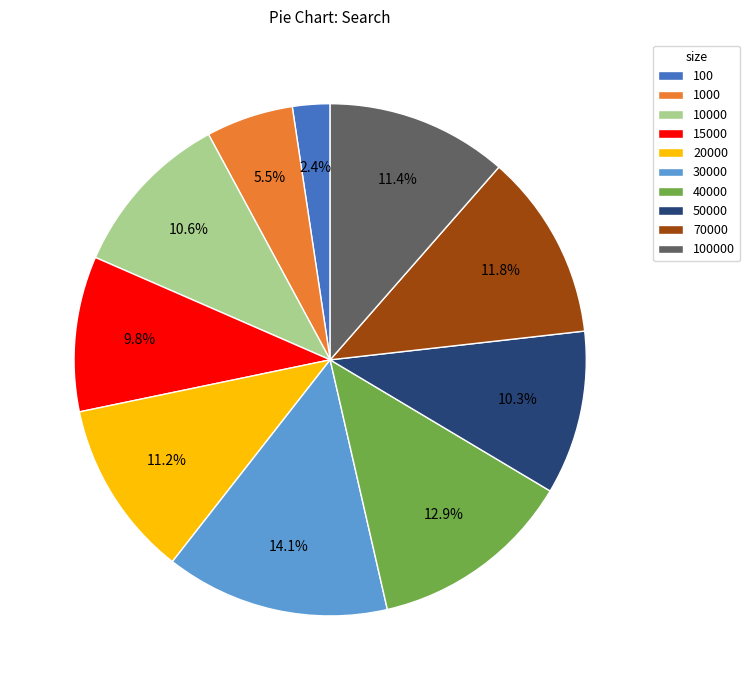

Which category has the biggest portion of the pie?

30000